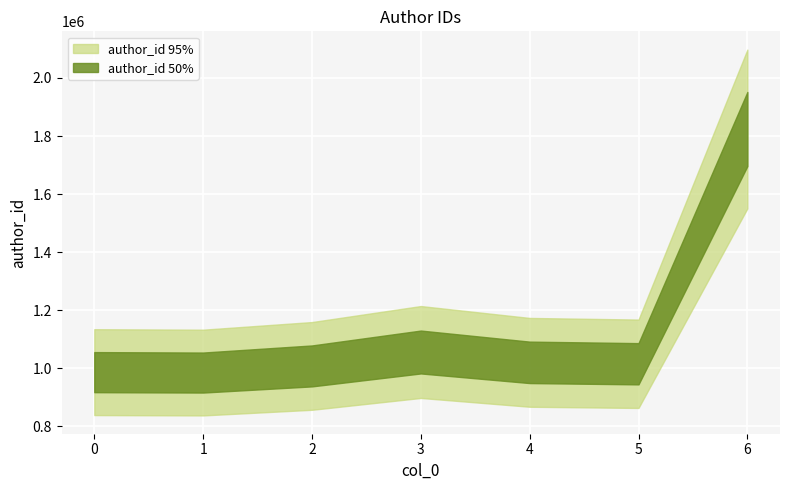

What is the sum of the values at 1 and 0?

1971297